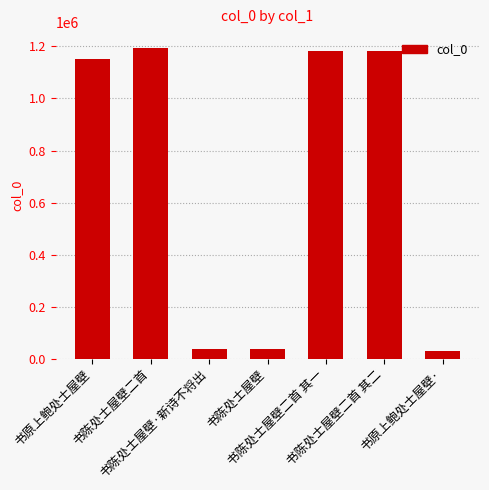

What is the smallest value displayed?

29814